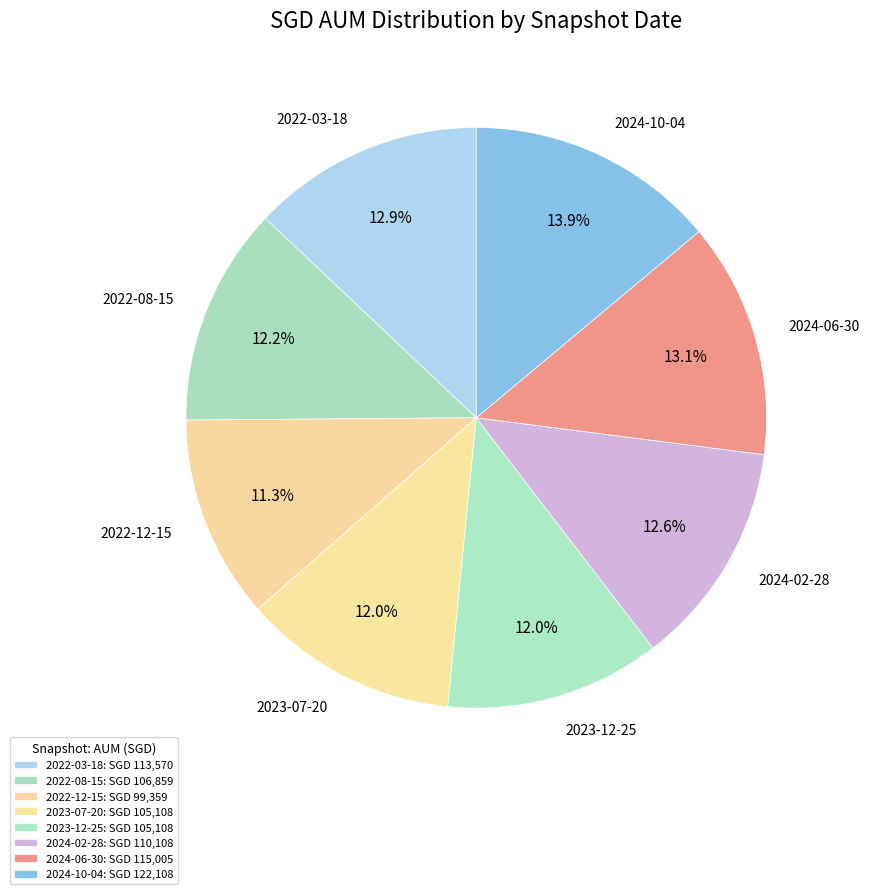

Which category has the biggest portion of the pie?

2024-10-04